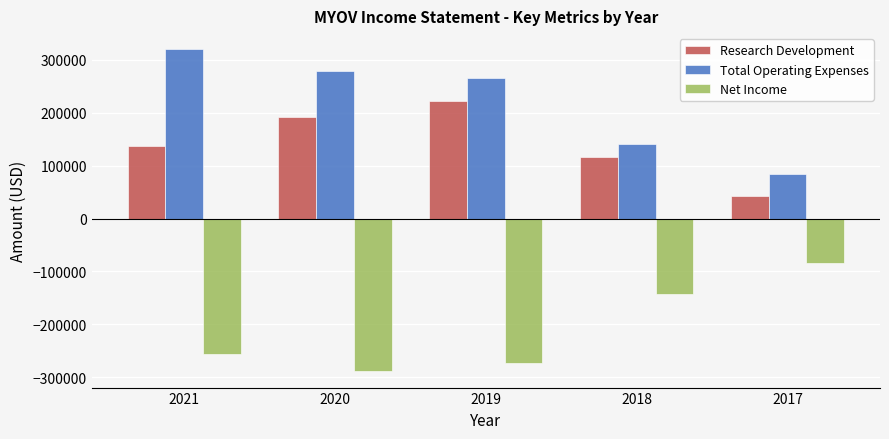

Is the value of Research Development at 2021 greater than the value of Total Operating Expenses at 2017?

Yes